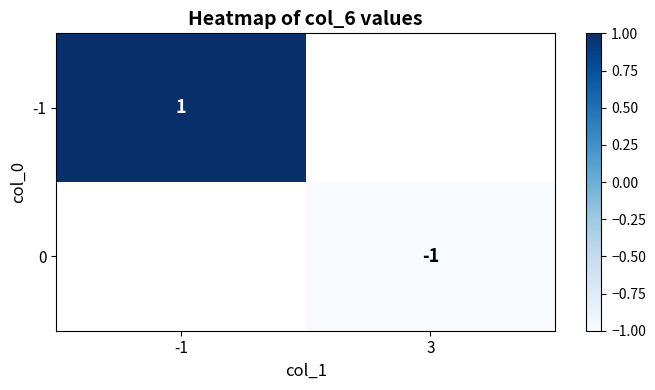

The -1 series shows 2 at -1. True or false?

False